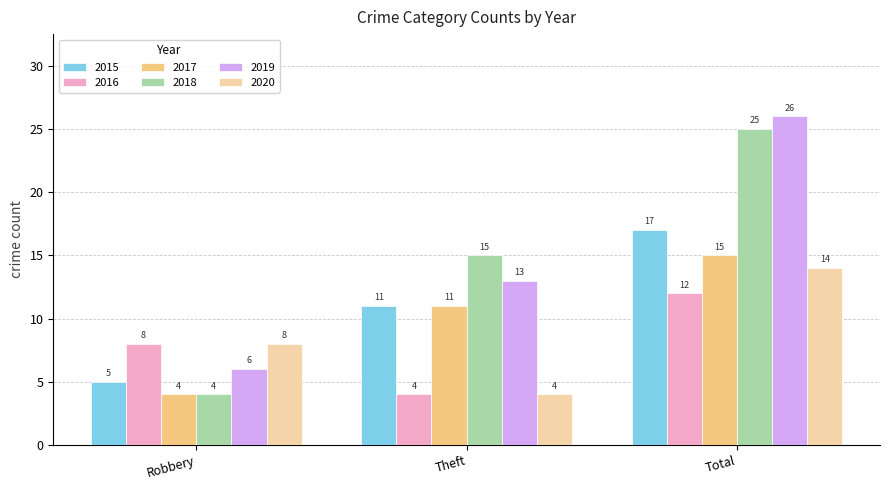

Reading right to left, transcribe all the data shown in this chart.

2015: 17	11	5
2016: 12	4	8
2017: 15	11	4
2018: 25	15	4
2019: 26	13	6
2020: 14	4	8